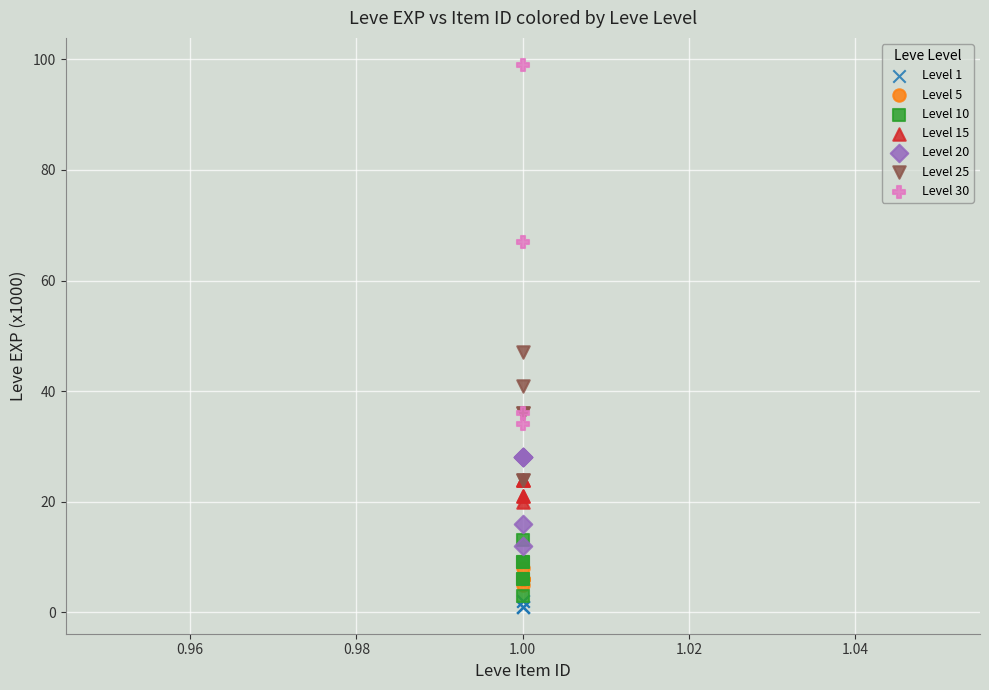

Which series contains the highest Y value?

Level 30